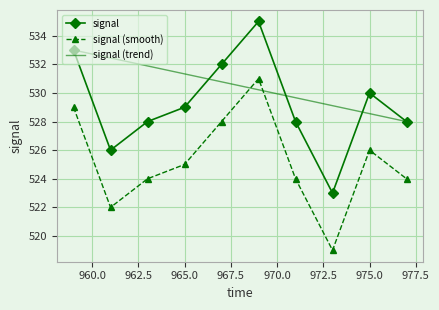

Rank the series by their maximum value, from highest to lowest.

signal, signal (trend), signal (smooth)